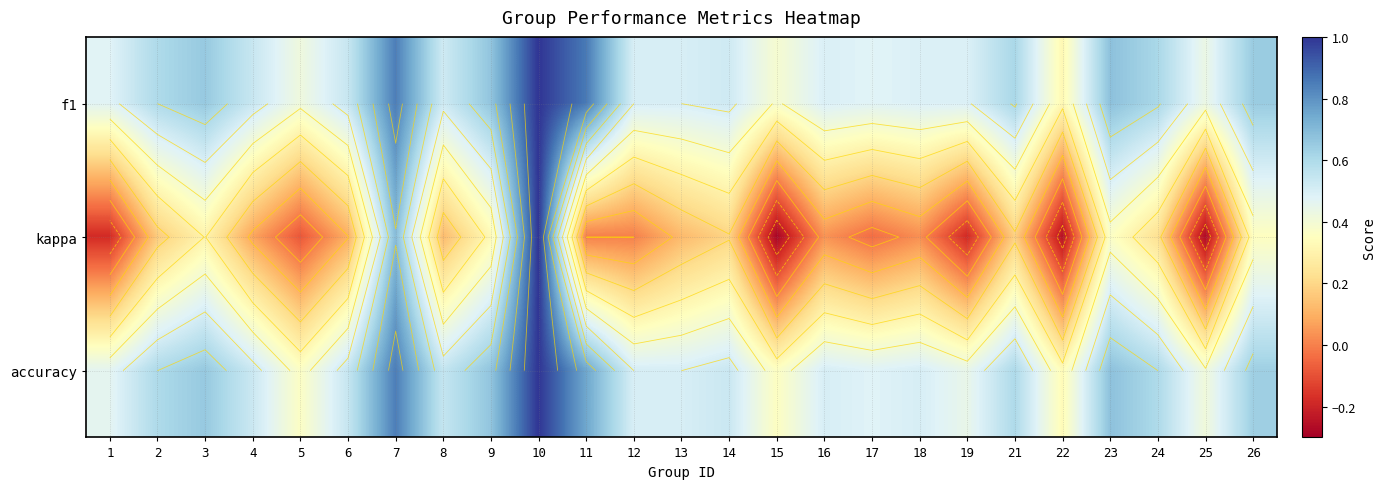

Between 12 and 18, which series saw the biggest shift?

kappa